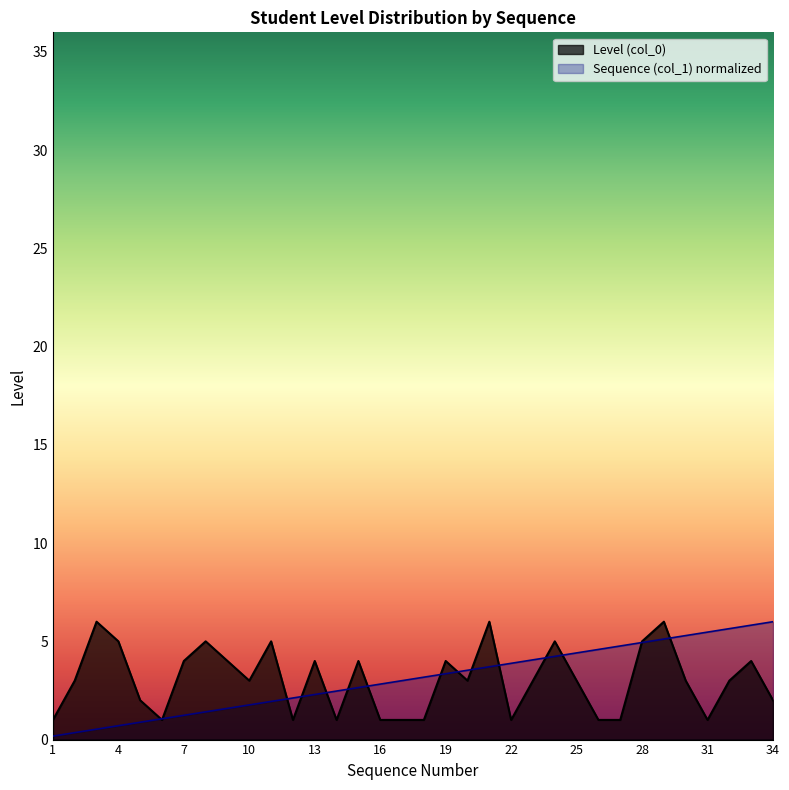

Reading left to right, list all the values displayed in this chart.

Level (col_0): 1=1.0	2=3.0	3=6.0	4=5.0	5=2.0	6=1.0	7=4.0	8=5.0	9=4.0	10=3.0	11=5.0	12=1.0	13=4.0	14=1.0	15=4.0	16=1.0	17=1.0	18=1.0	19=4.0	20=3.0	21=6.0	22=1.0	23=3.0	24=5.0	25=3.0	26=1.0	27=1.0	28=5.0	29=6.0	30=3.0	31=1.0	32=3.0	33=4.0	34=2.0
Sequence (col_1): 1=0.2	2=0.4	3=0.5	4=0.7	5=0.9	6=1.1	7=1.2	8=1.4	9=1.6	10=1.8	11=1.9	12=2.1	13=2.3	14=2.5	15=2.6	16=2.8	17=3.0	18=3.2	19=3.4	20=3.5	21=3.7	22=3.9	23=4.1	24=4.2	25=4.4	26=4.6	27=4.8	28=4.9	29=5.1	30=5.3	31=5.5	32=5.6	33=5.8	34=6.0